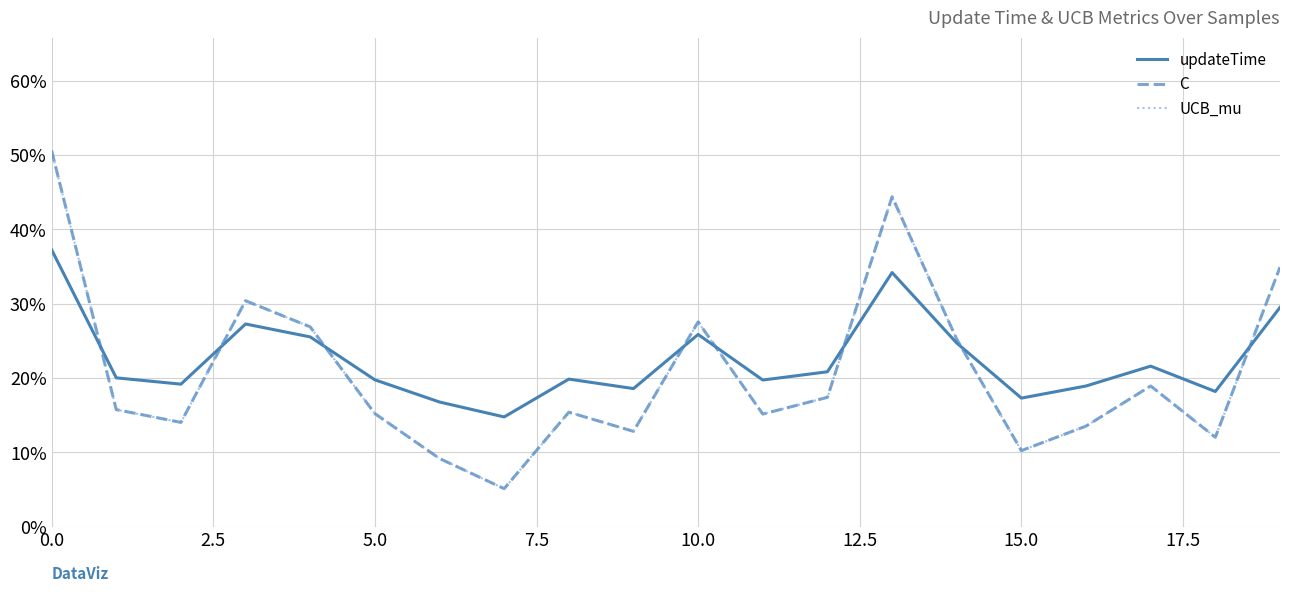

What is the lowest value of the C series?

0.1